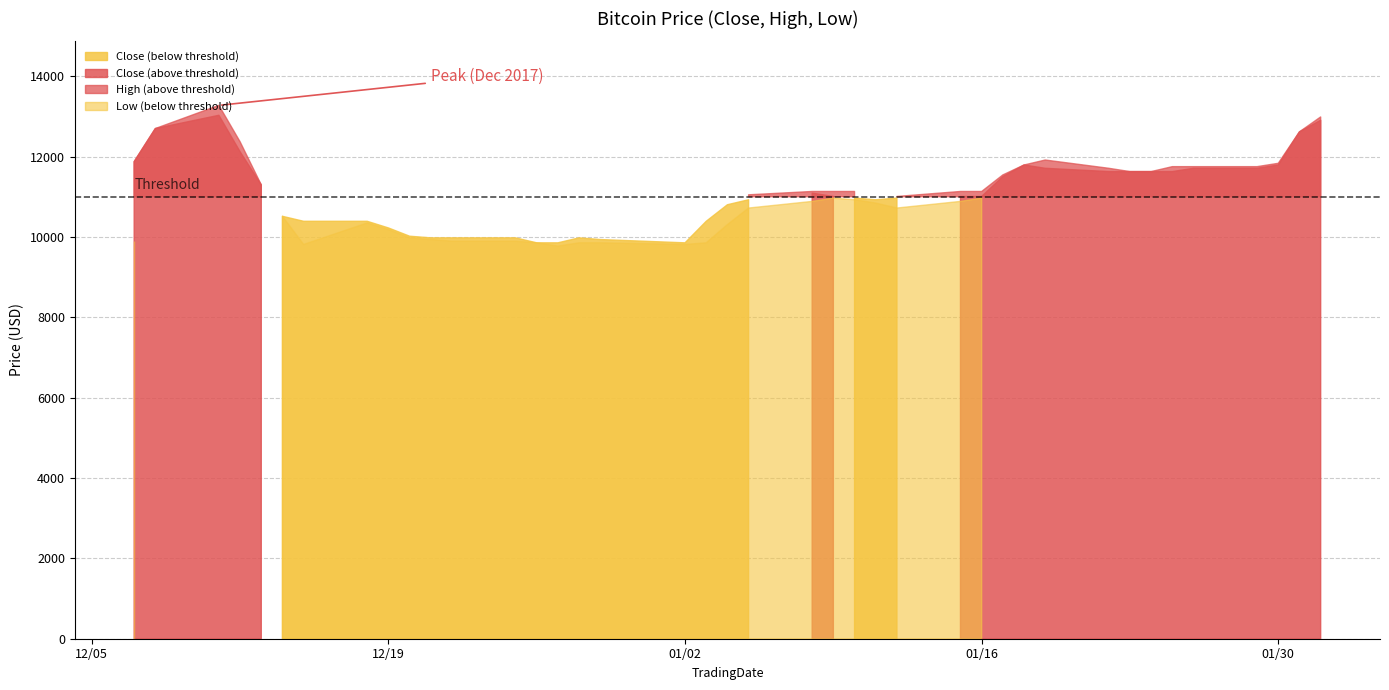

At how many categories does at least one series exceed 12773?

2